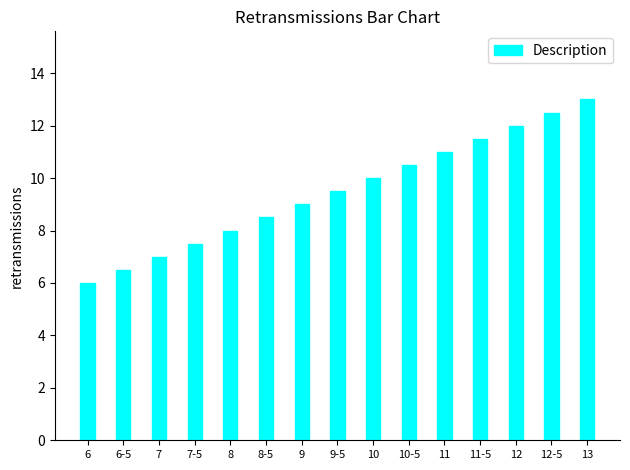

Which label corresponds to the largest value in the chart?

13